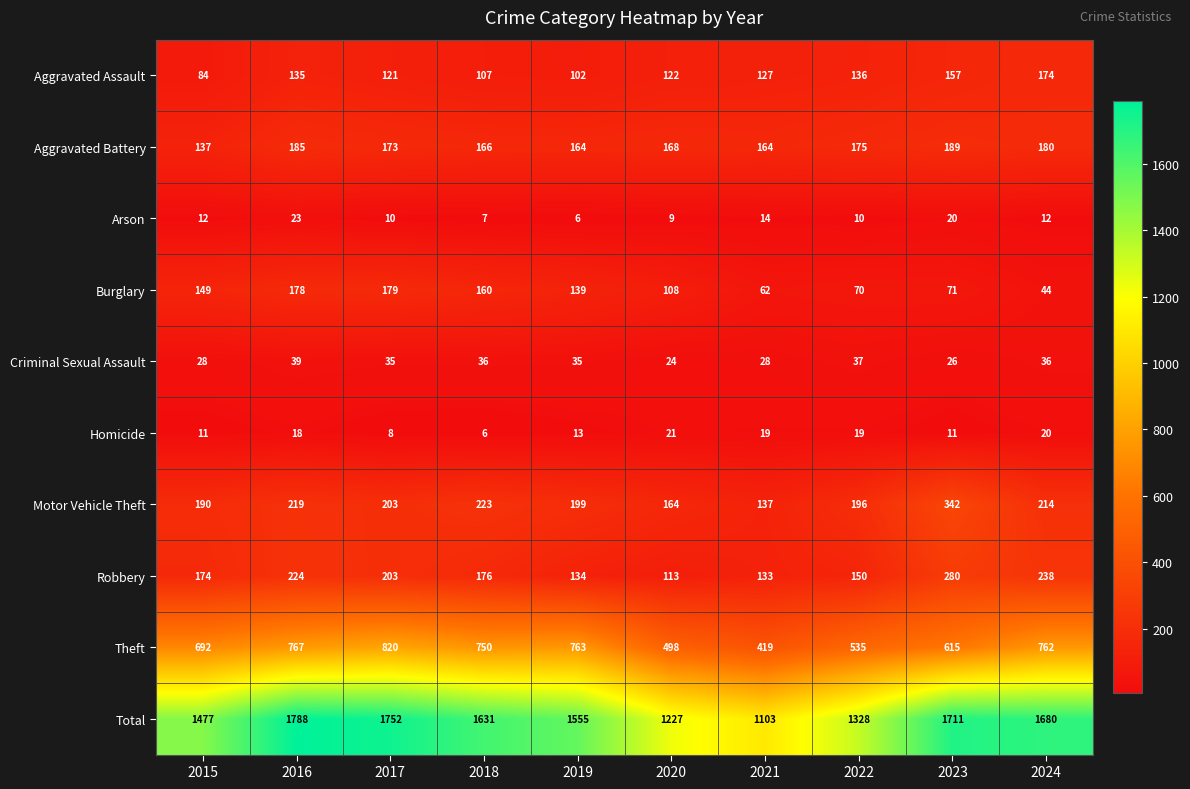

What is the spread (max minus min) of values at 2021?

1089